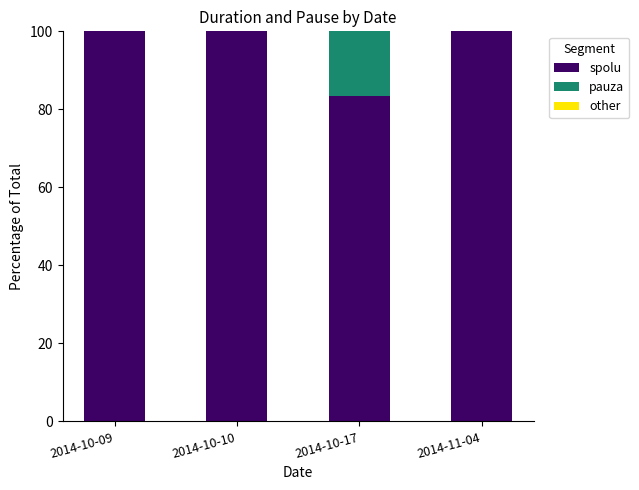

Count the number of categories in the chart.

4